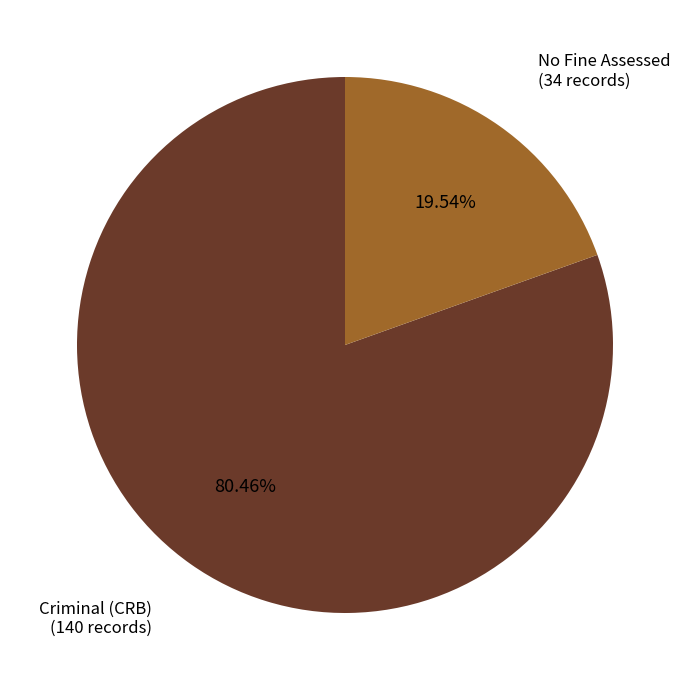

Is there a majority slice in this chart?

Yes